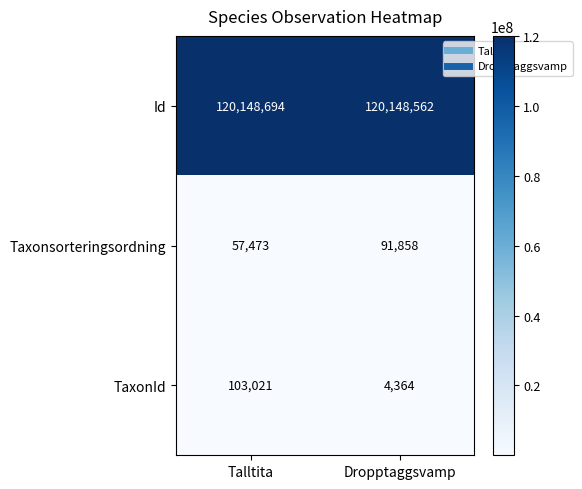

How many distinct data groups are displayed?

3